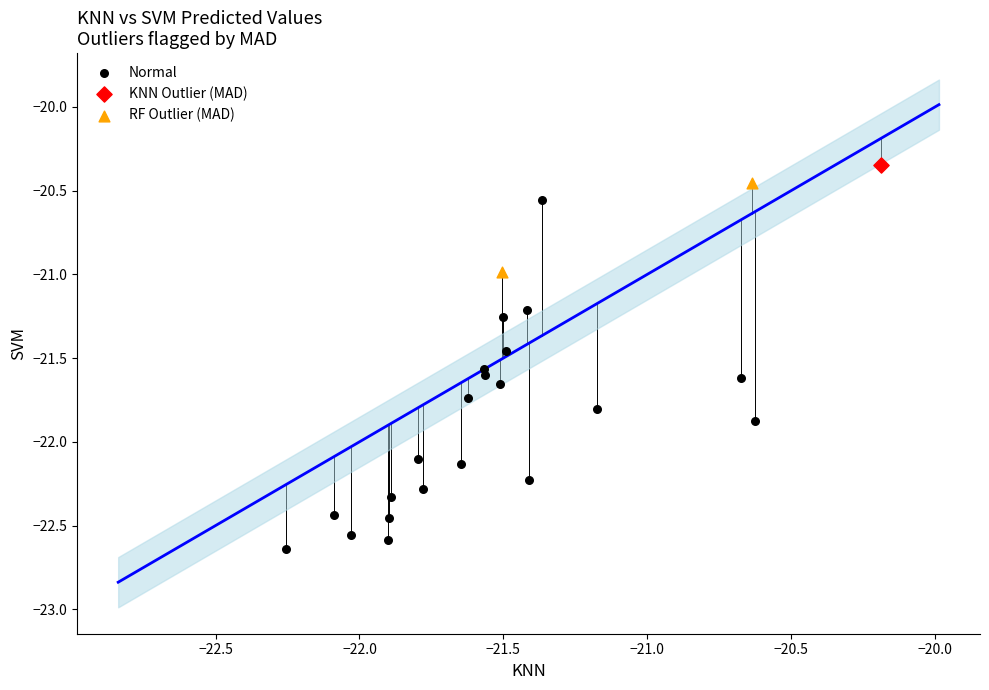

Which series reaches the maximum Y coordinate?

KNN Outlier (MAD)